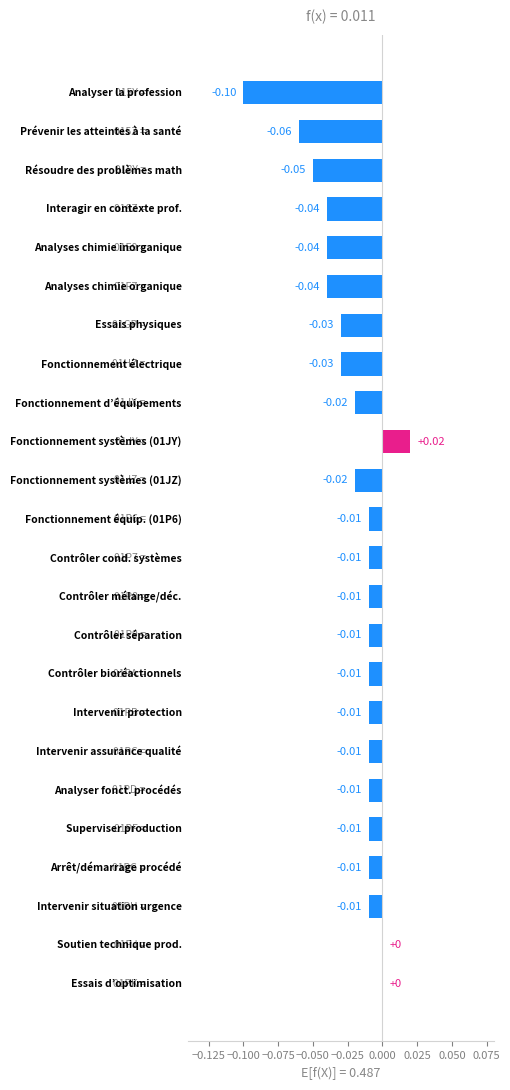

What is the sum of all values?

-0.5